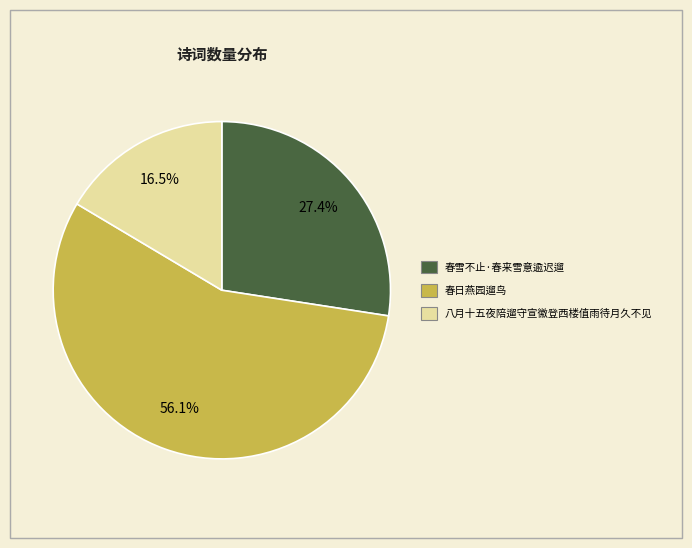

To the nearest percent, what portion does 春日燕园遛鸟 represent?

56%